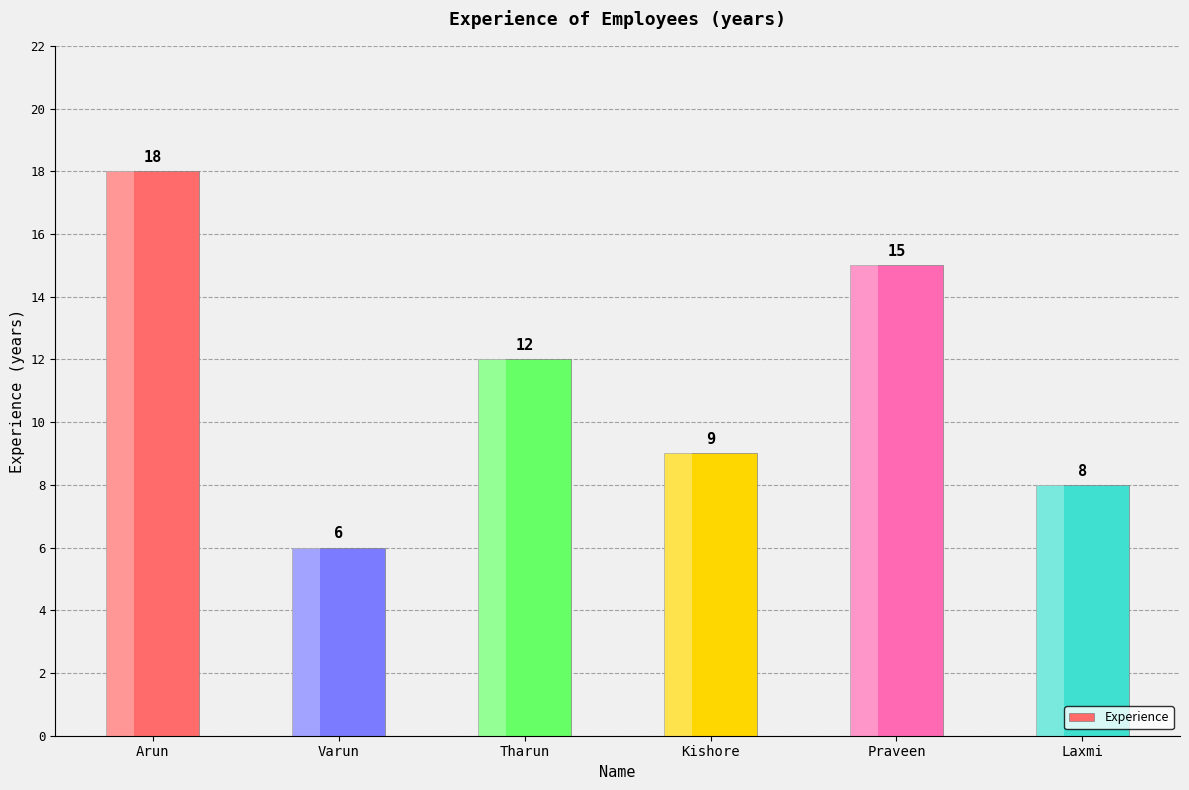

At which label is the value closest to 12?

Tharun